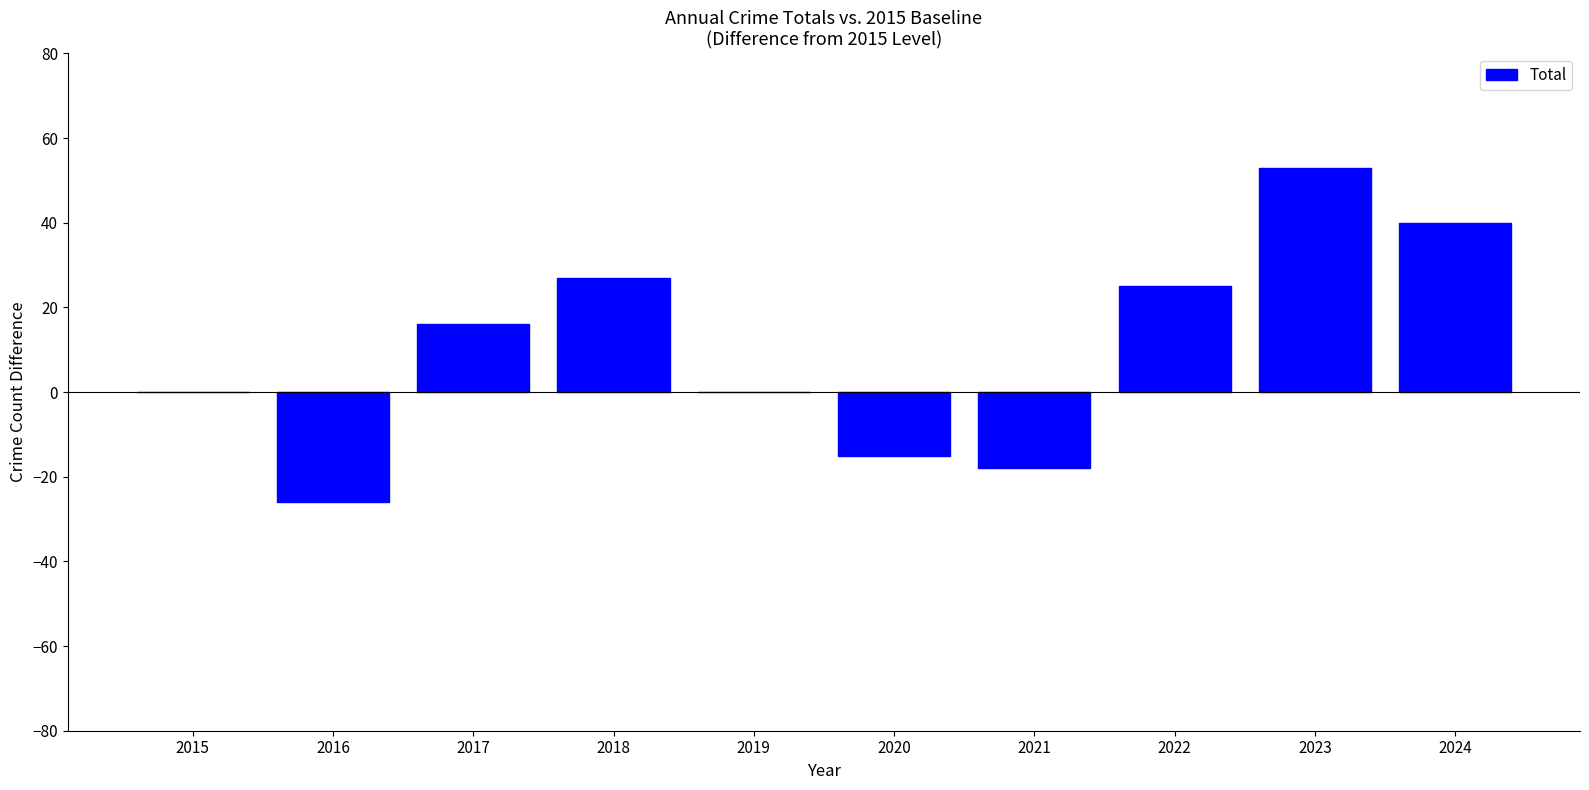

The value at 2018 is 48. True or false?

False